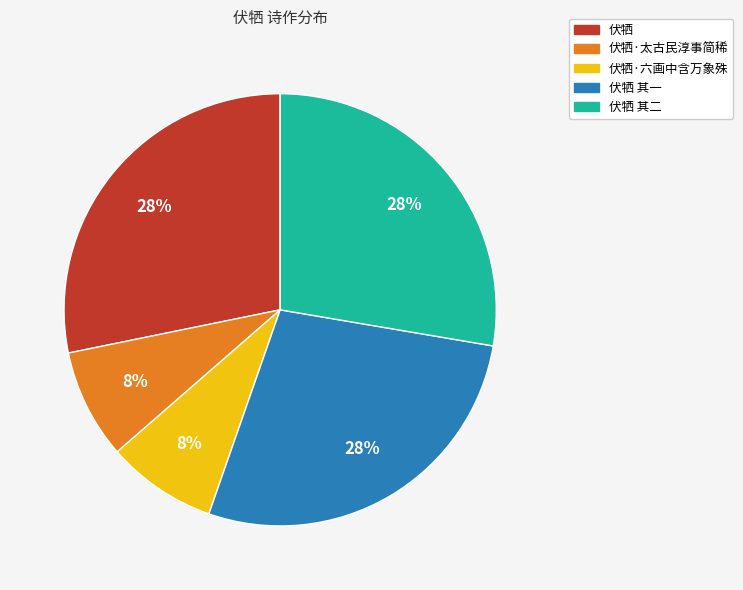

To the nearest percent, what is the average slice percentage?

20%